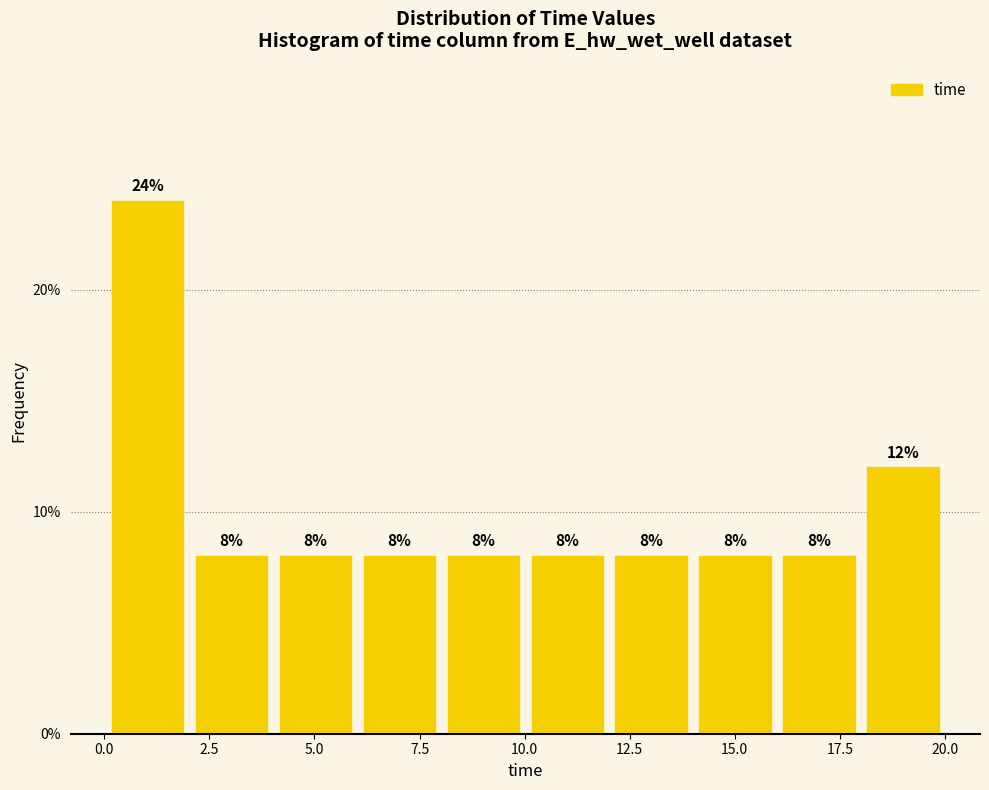

Read against the x-axis, roughly where is the centre of the tallest bar?

1.0